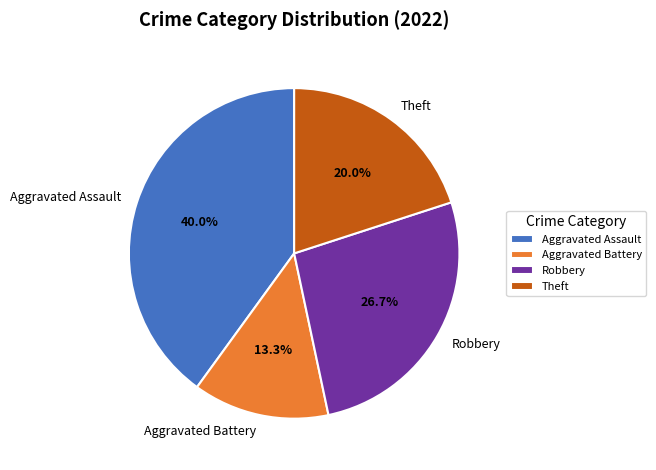

How many slices are in this pie chart?

4